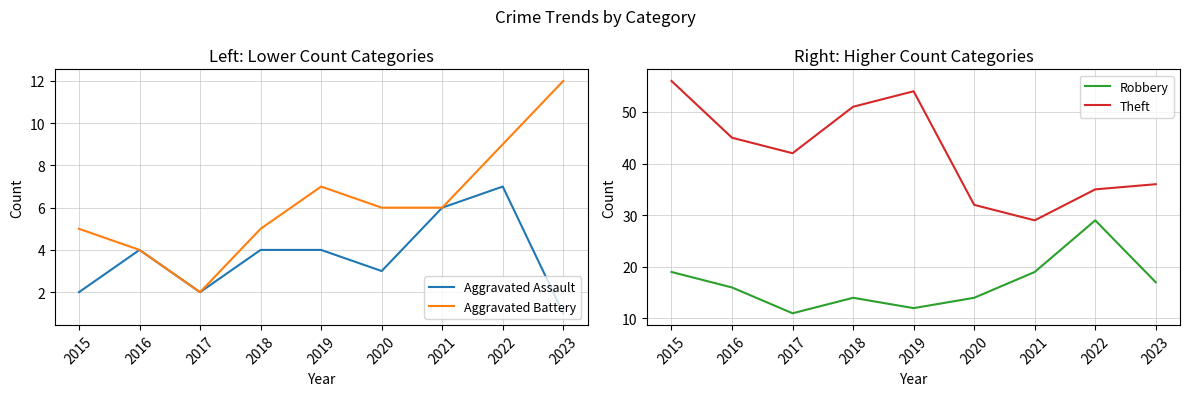

How many values in the Robbery series exceed 16?

4